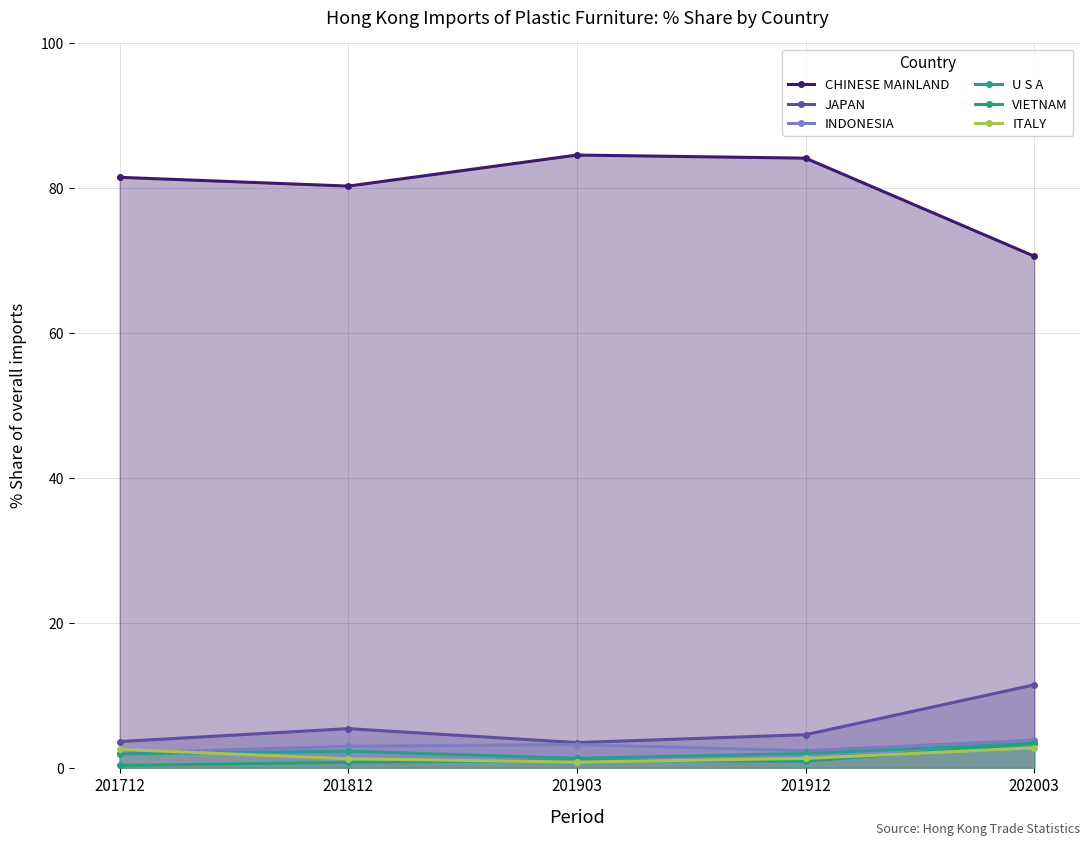

List the labels in order of ITALY value, largest first.

202003, 201712, 201912, 201812, 201903